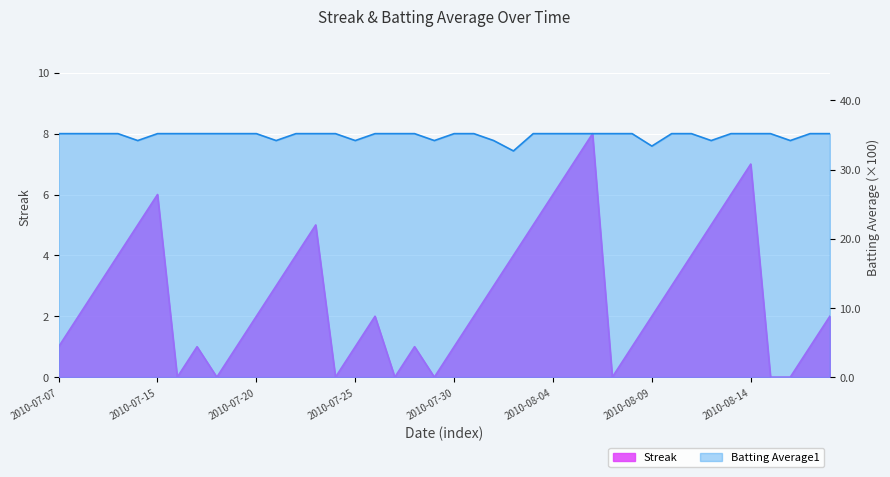

True or false: Streak has more than 0 interior local peaks.

True